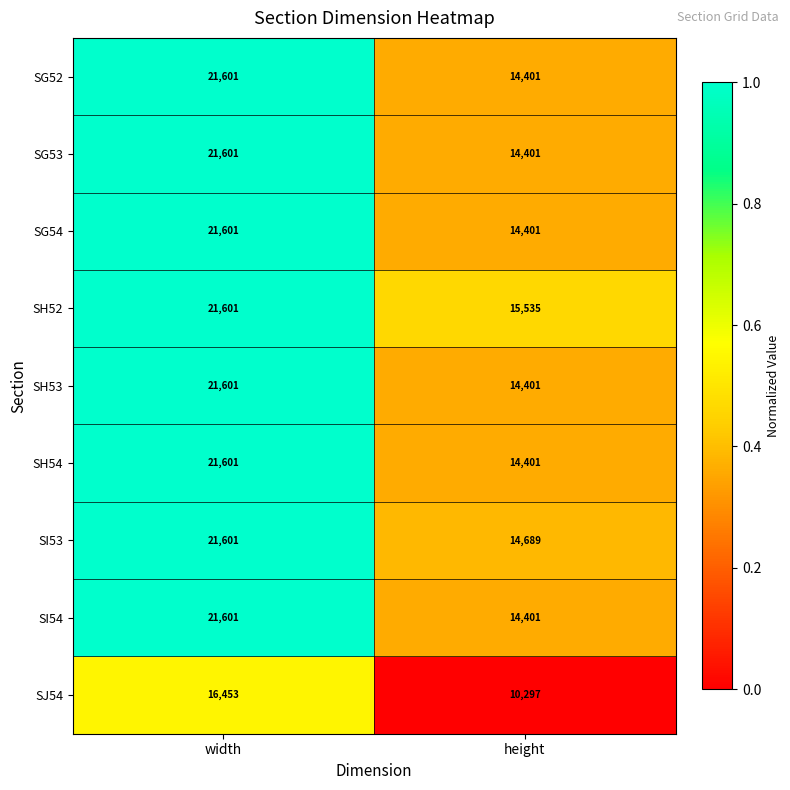

The SG52 series shows 14085 at width. True or false?

False